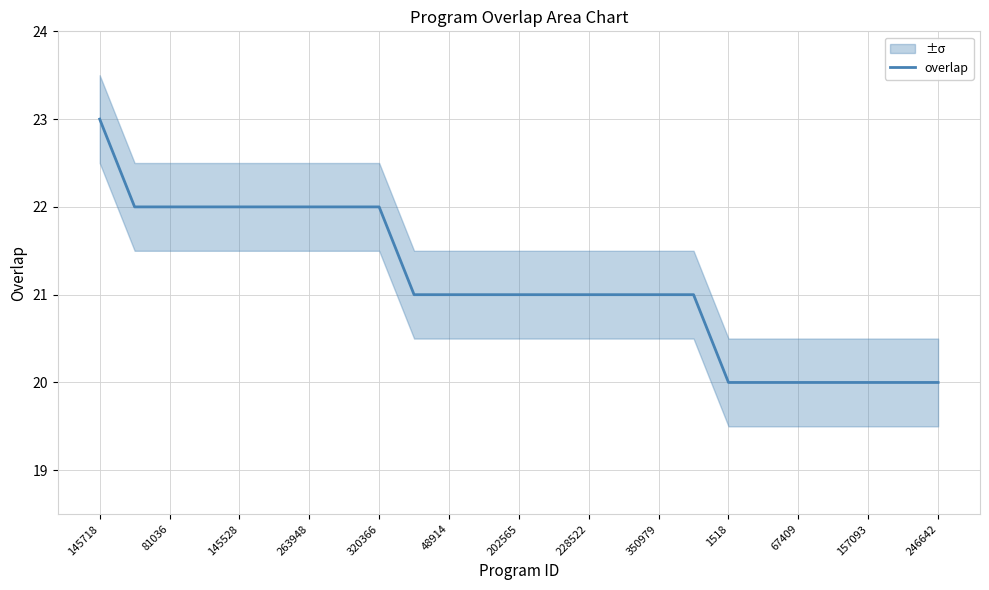

What is the smallest value displayed?

20